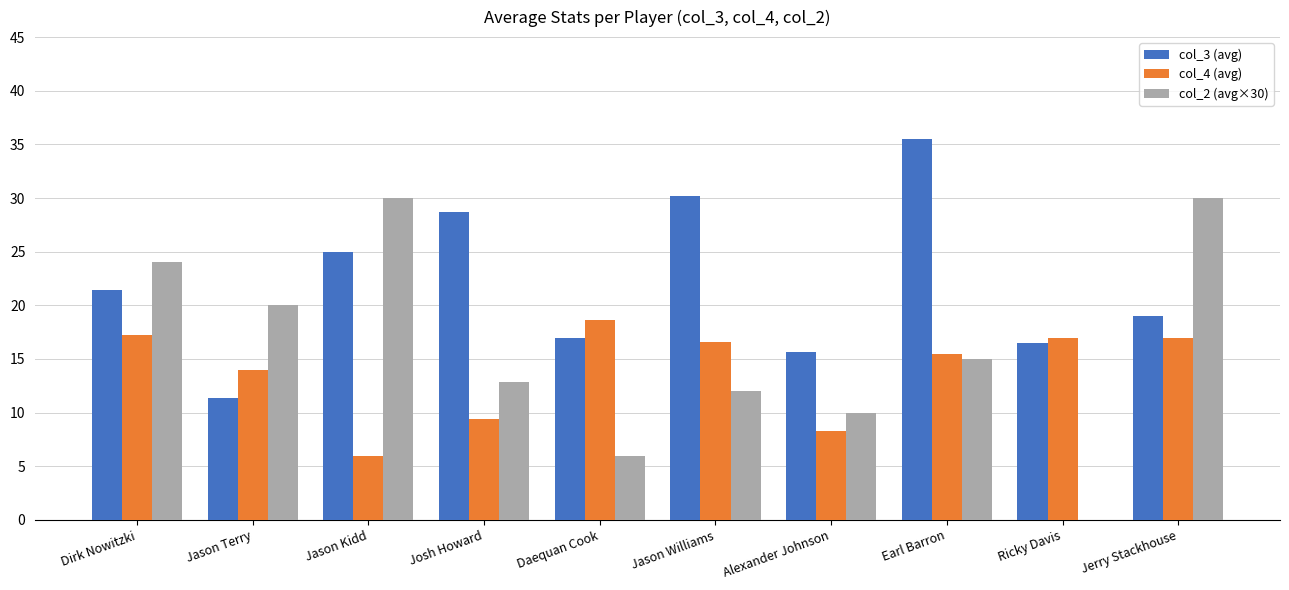

What is the sum of the col_2 (avg×30) values at Ricky Davis and Earl Barron?

15.0